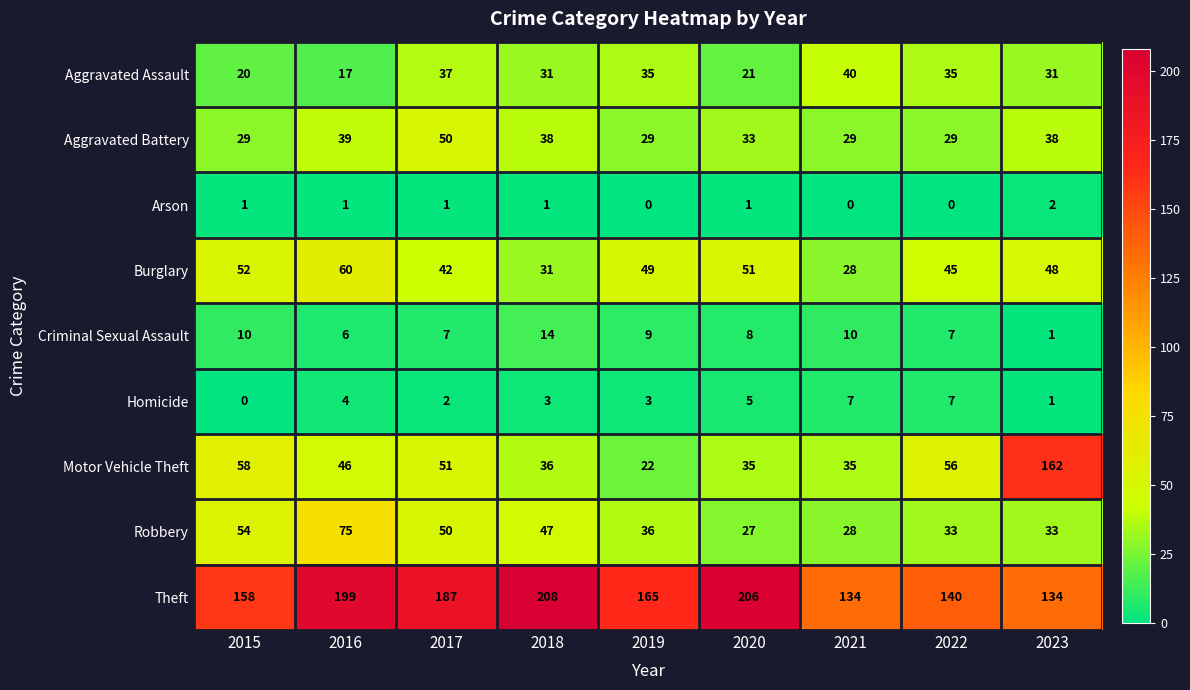

What is the minimum value for Motor Vehicle Theft?

22